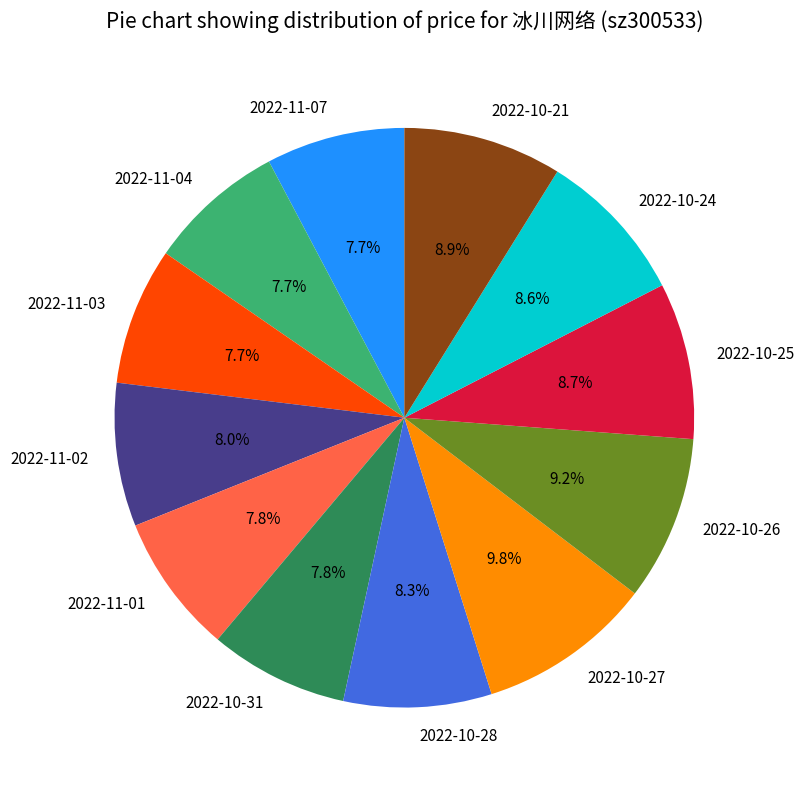

What is the total percentage of 2022-10-26 and 2022-11-02?

17.2%